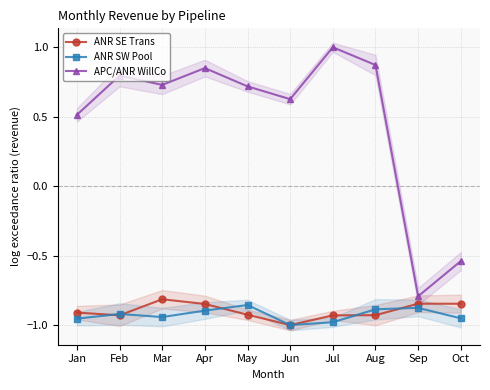

True or false: ANR SE Trans and APC/ANR WillCo intersect in this chart.

False